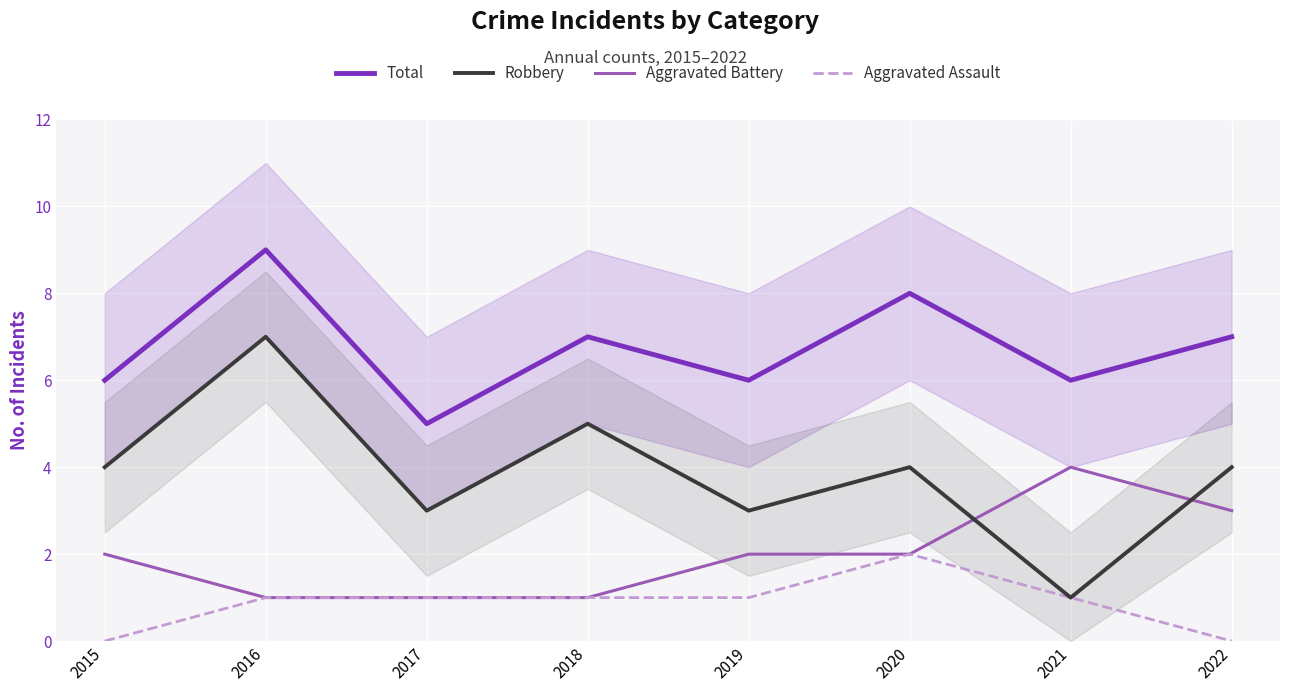

How many lines are shown in the chart?

4